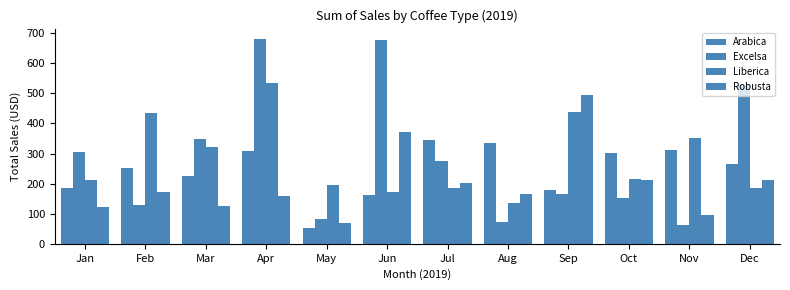

How many data points in Arabica are less than 265?

6